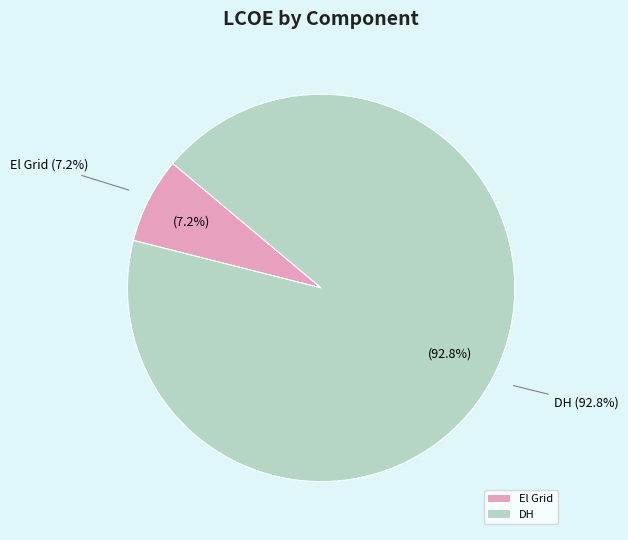

What percentage is NOT represented by El Grid?

92.8%